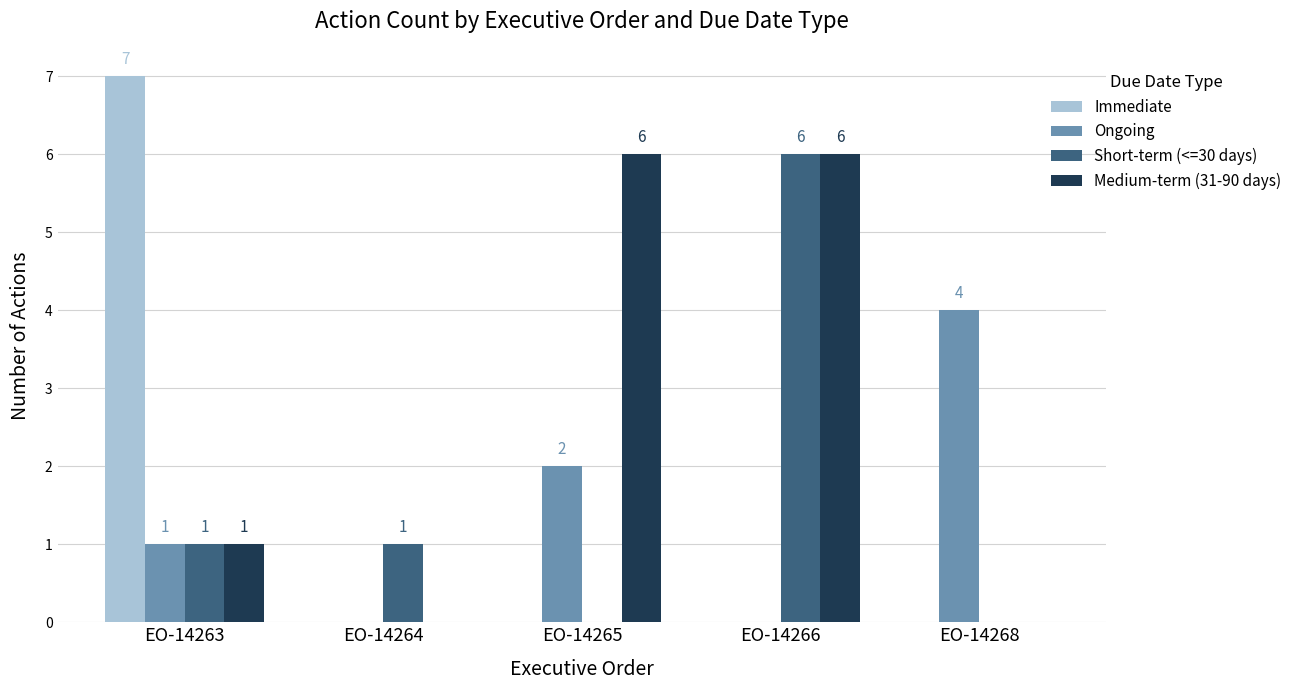

Where is Ongoing nearest to the value 2?

EO-14265